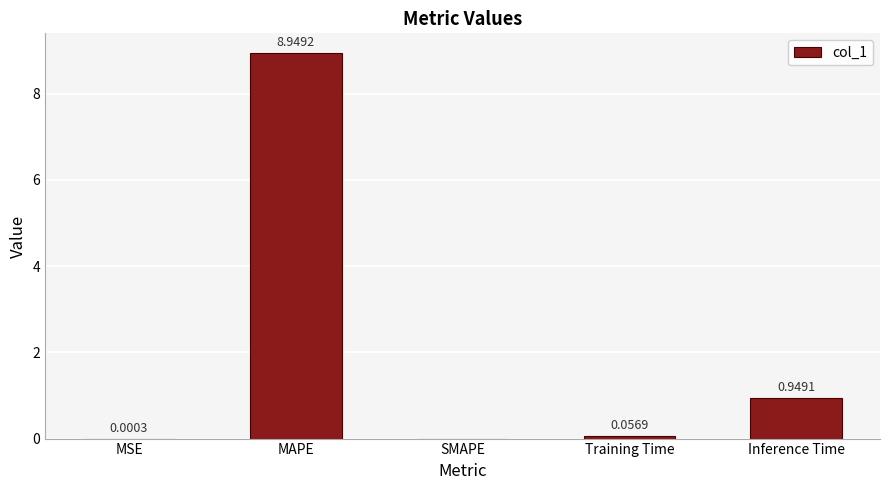

Between Inference Time and MSE, which is larger?

Inference Time